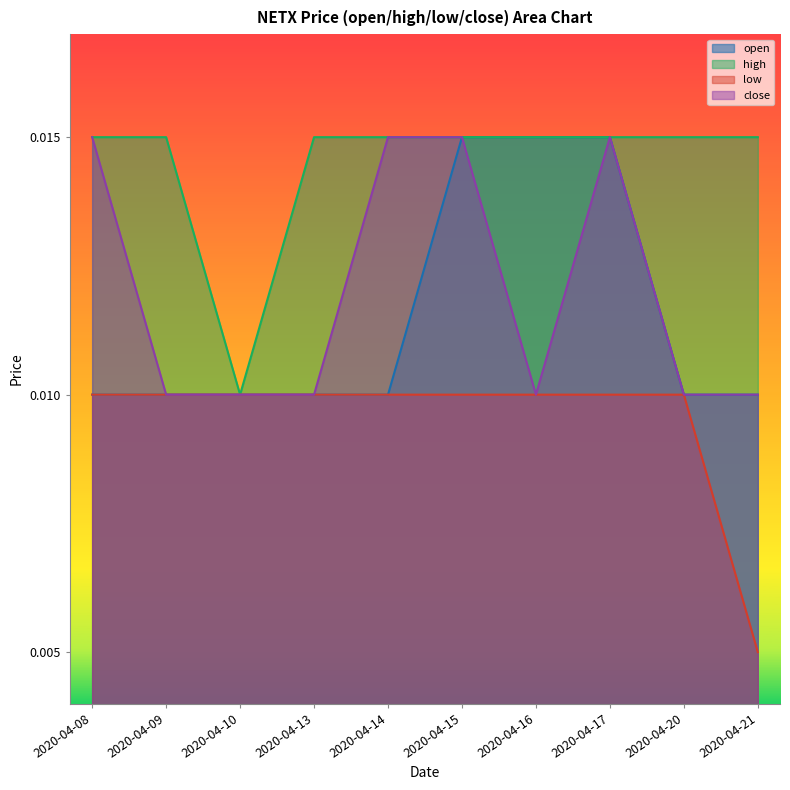

True or false: close and open cross at least once.

False